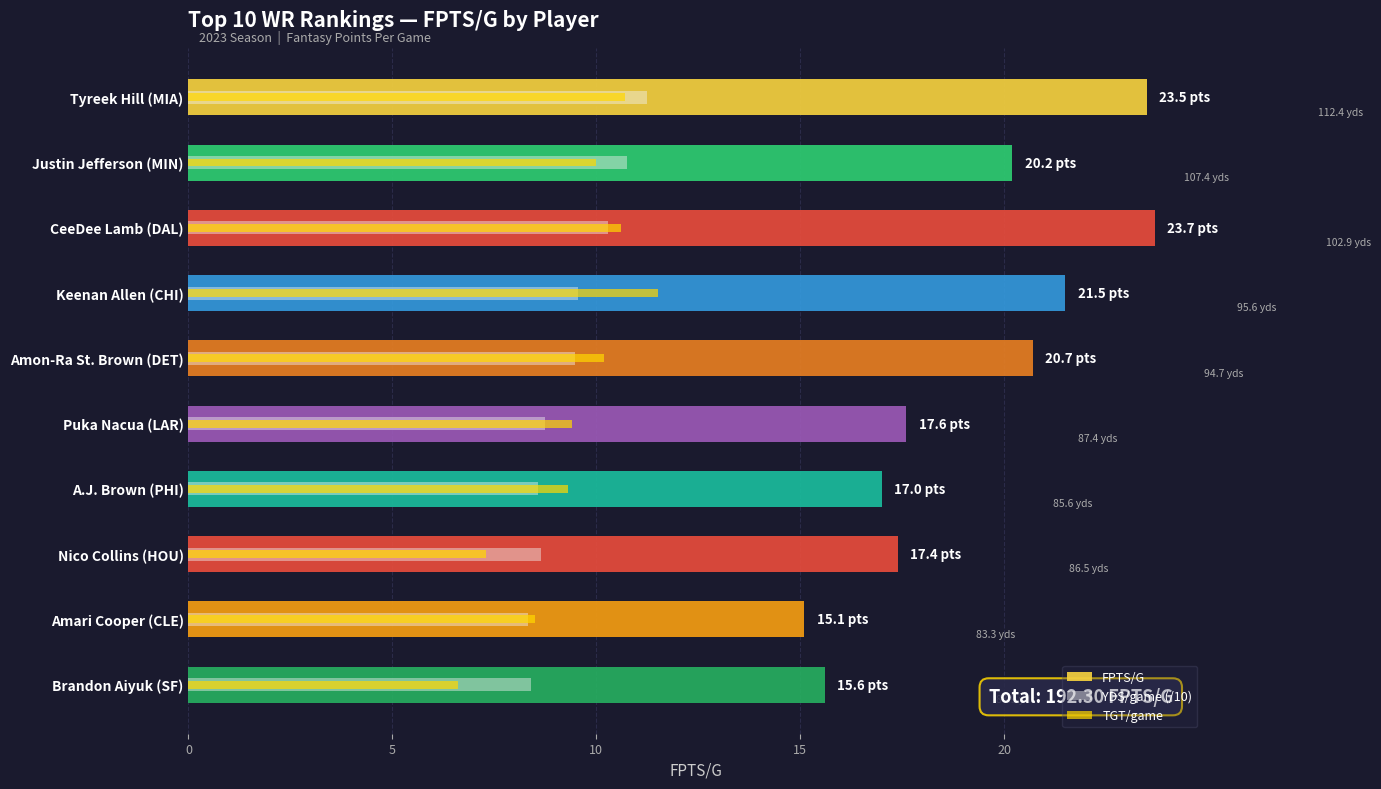

What is the total value across all series at Tyreek Hill (MIA)?

45.4